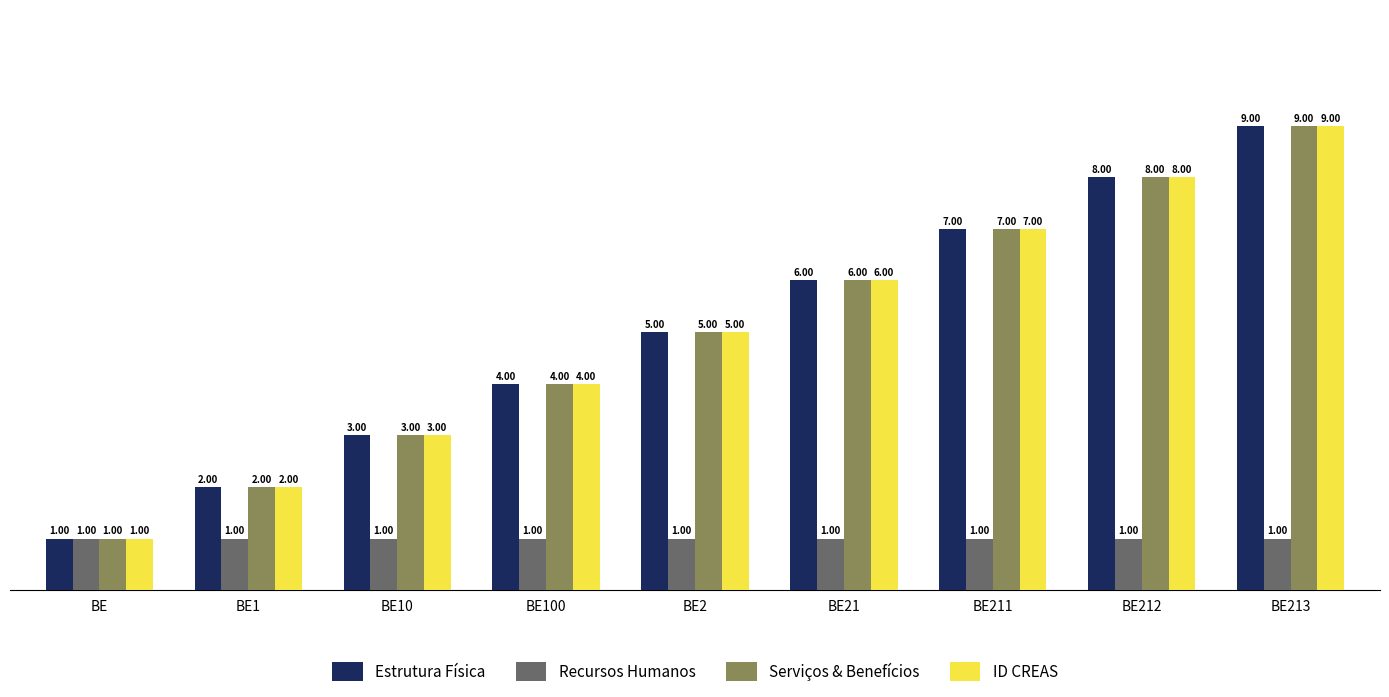

The ID CREAS series shows 9 at BE213. True or false?

True